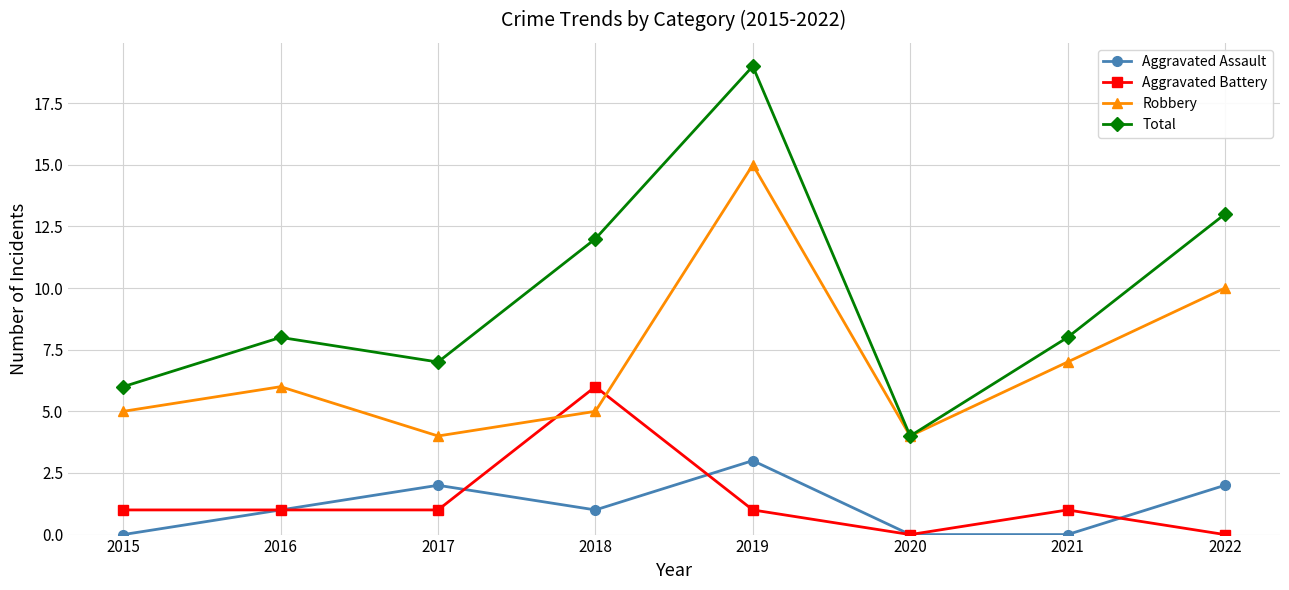

How many categories are shown in the chart?

8